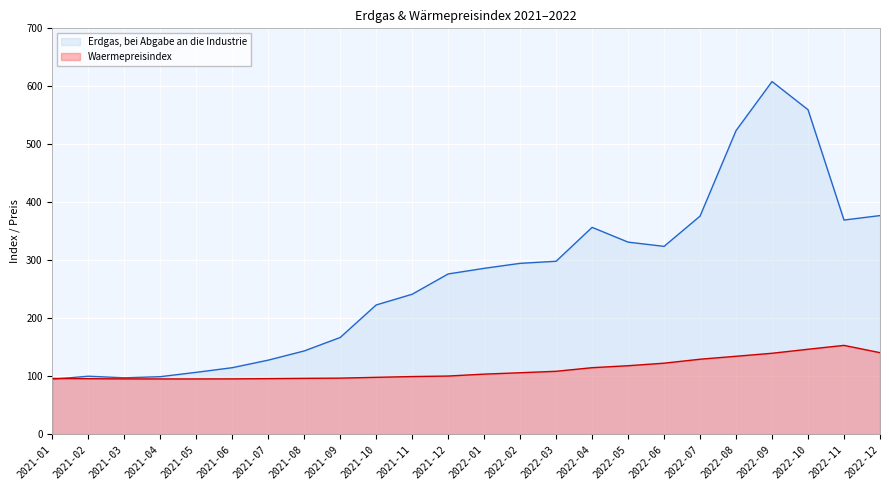

The Waermepreisindex series shows 67.7 at 2021-11. True or false?

False